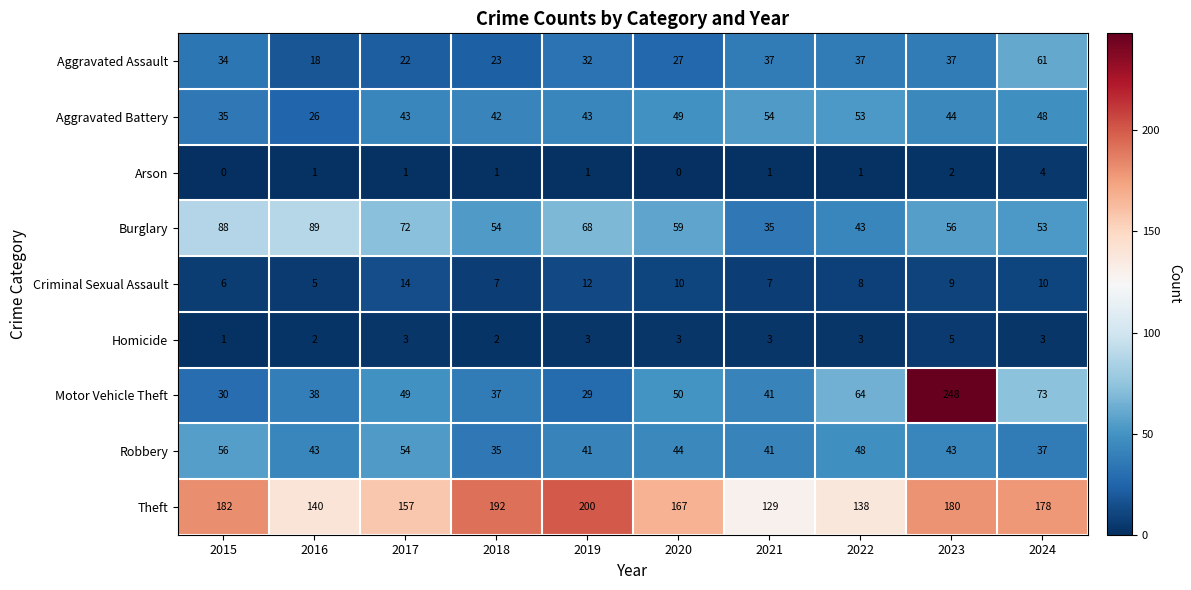

Which series has the widest spread of values?

Motor Vehicle Theft